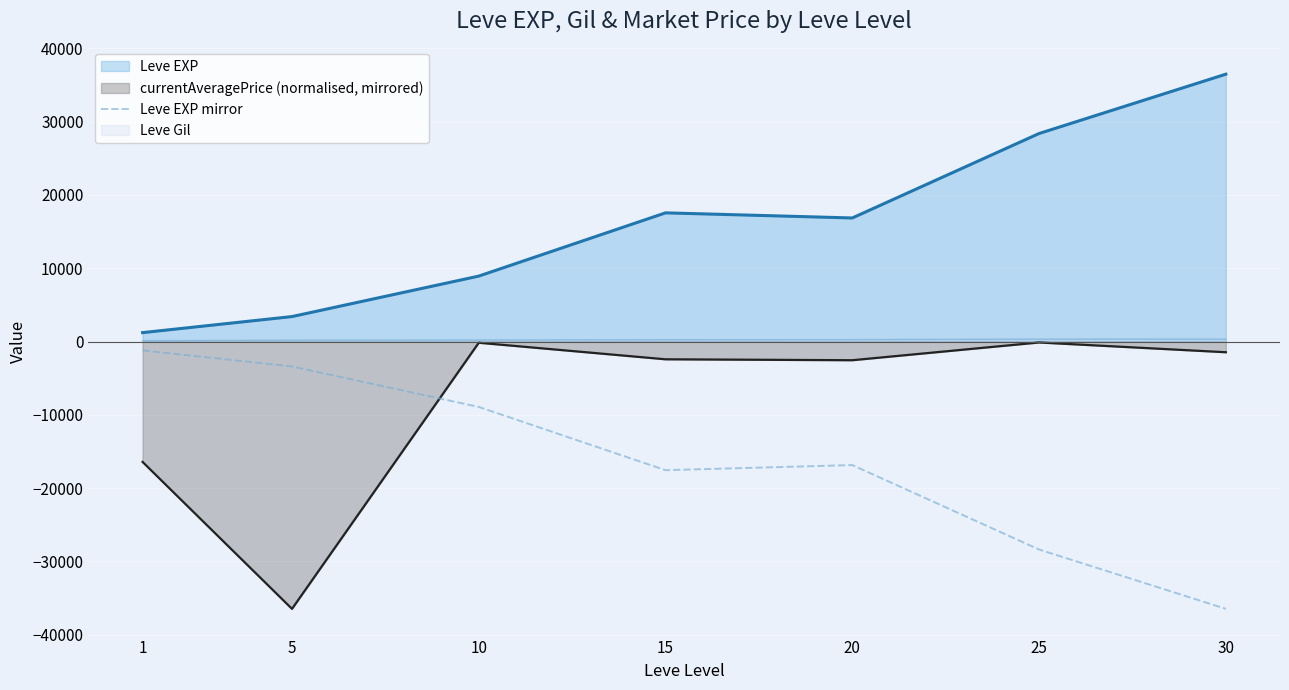

Which series has the largest total across all categories?

Leve EXP